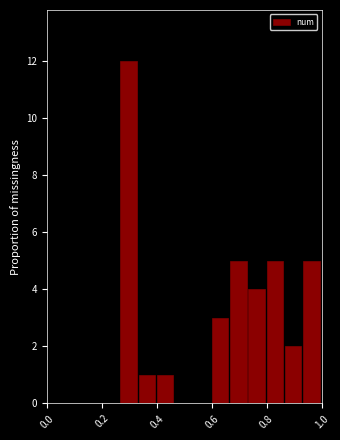

Around what value on the x-axis is the tallest bar? Give the approximate position of its centre, as read against the axis.

0.30